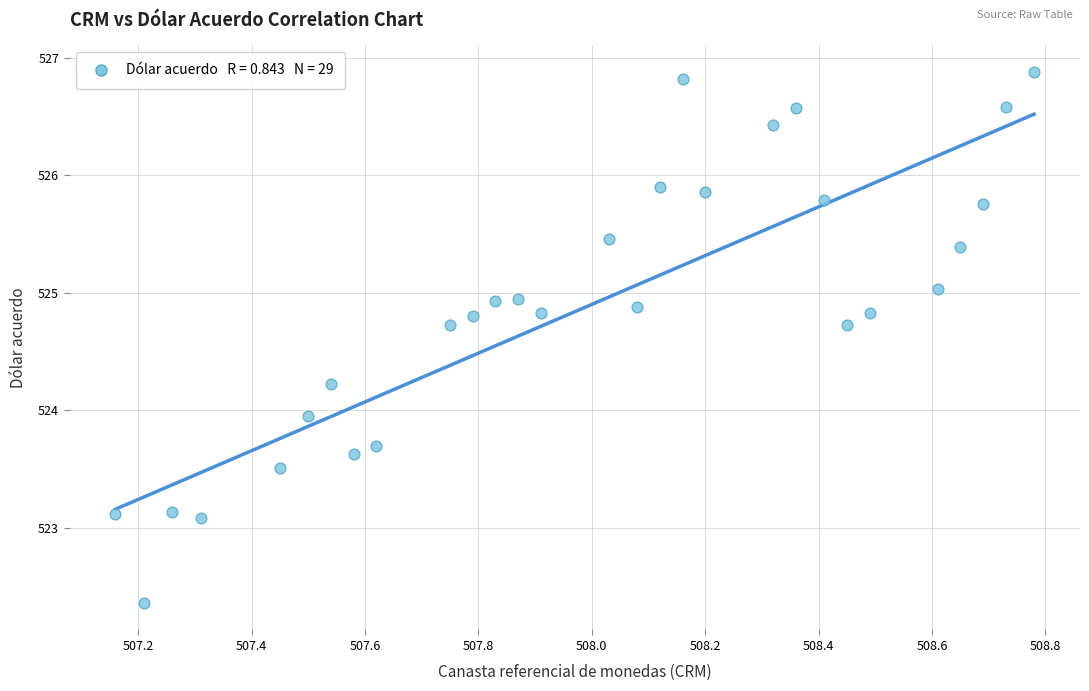

What is the range of X values (max minus min)?

1.6